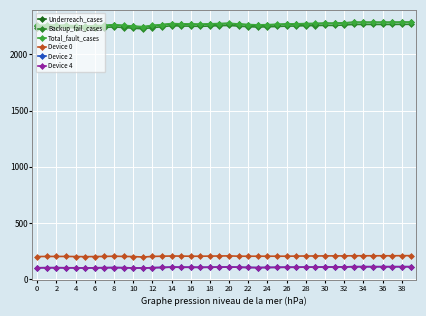

True or false: Device 0 and Device 2 intersect in this chart.

False